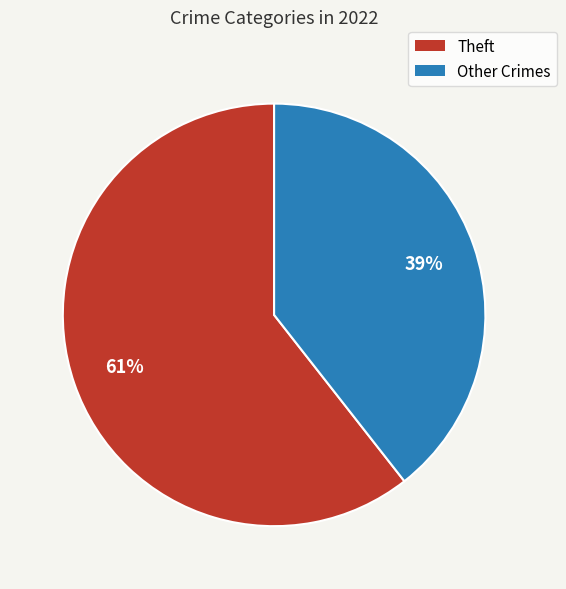

To the nearest percent, what is the average slice percentage?

50%